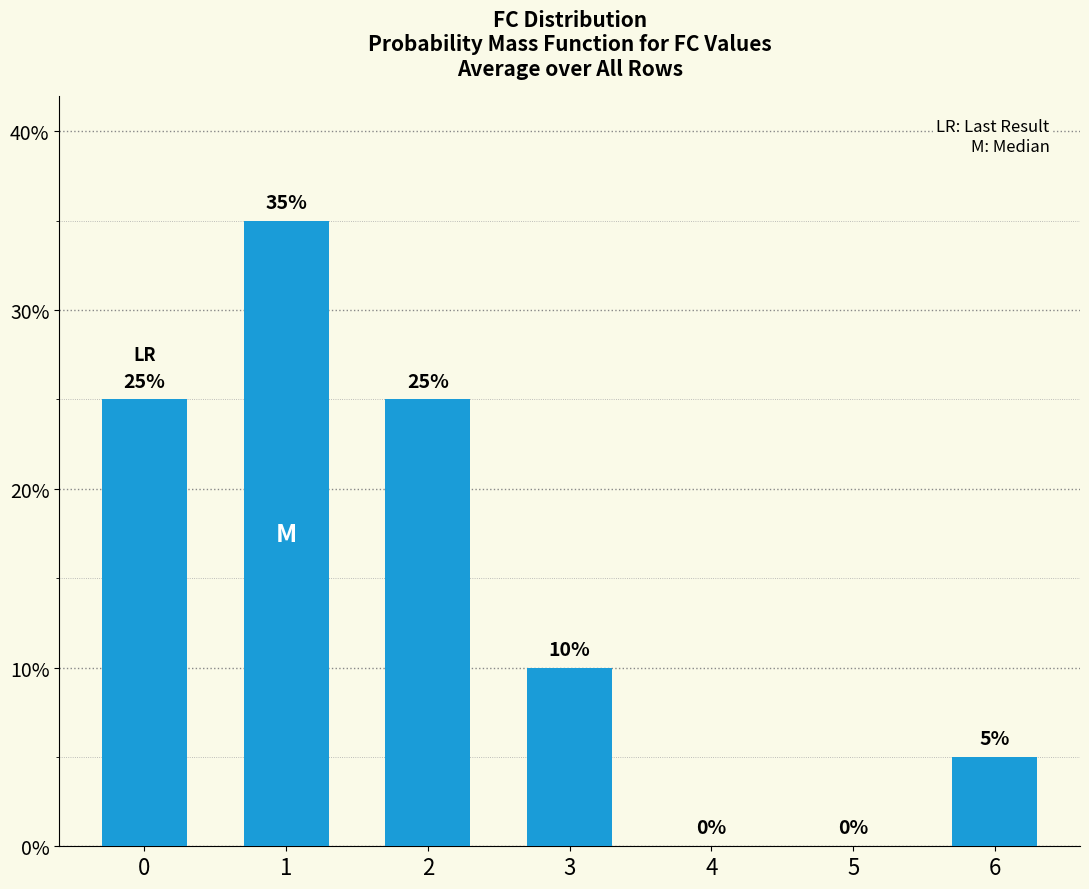

What is the difference between the maximum and minimum values?

0.3